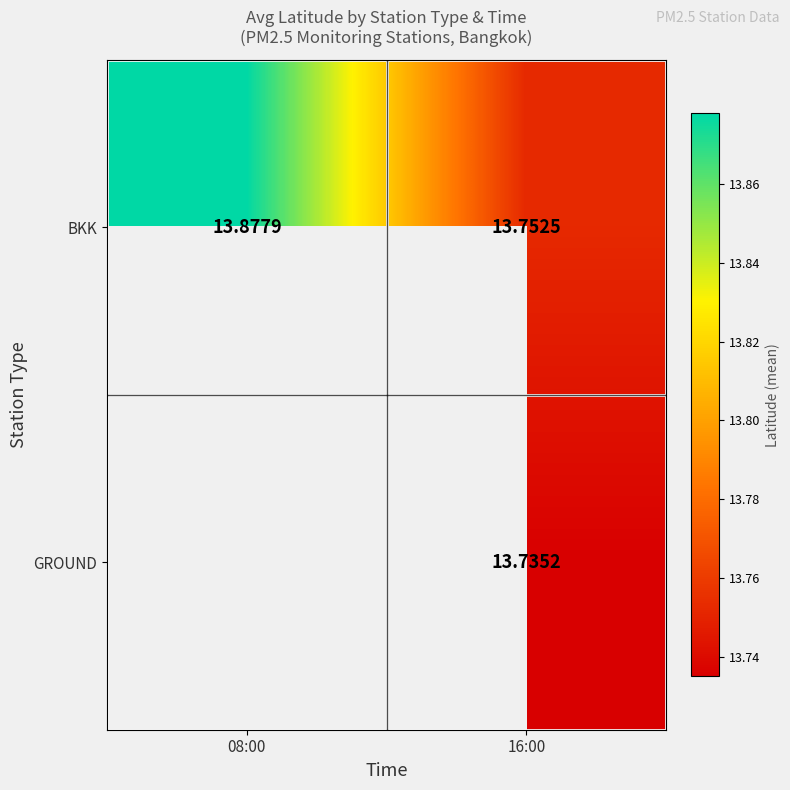

Is the value of BKK at 08:00 greater than the value of GROUND at 16:00?

Yes